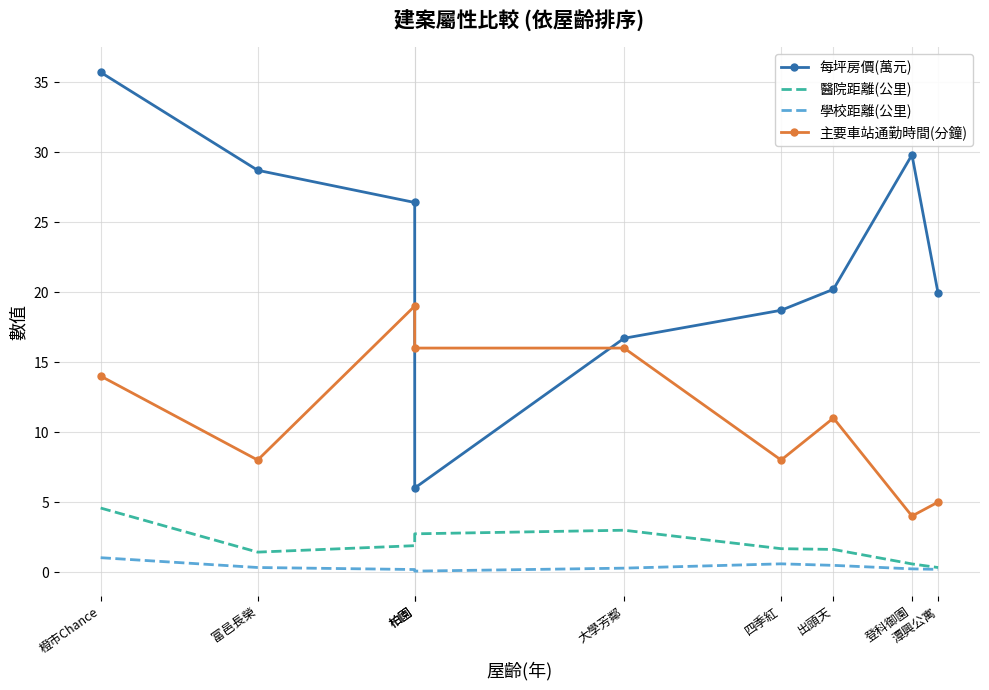

What is the spread (max minus min) of values at 柏園?

26.2